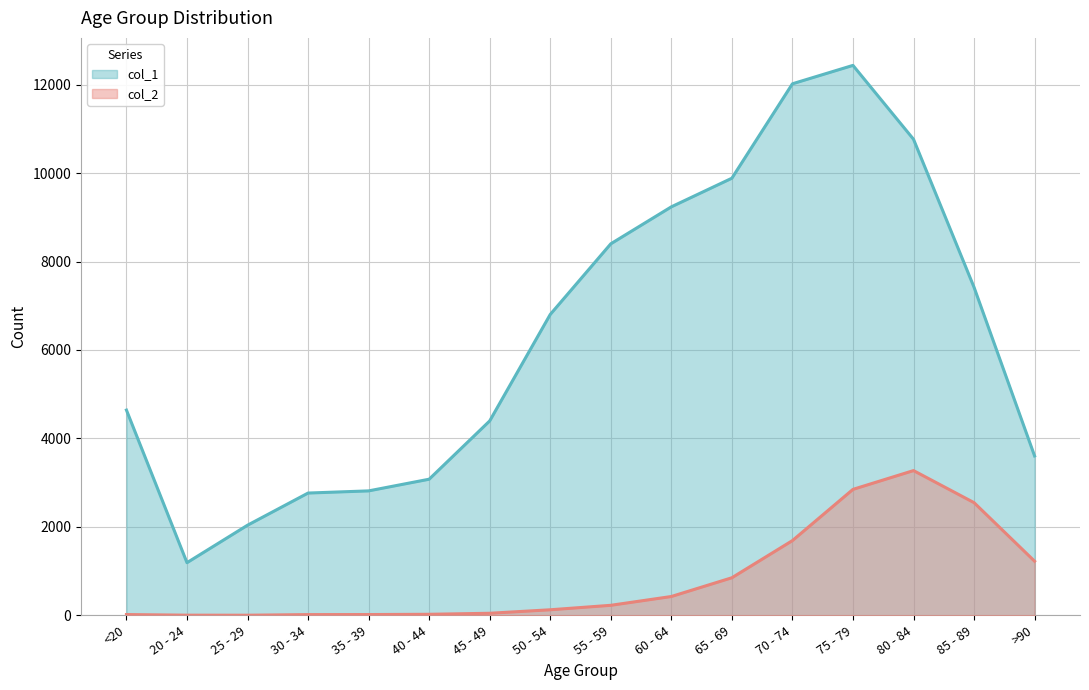

What is the sum of all col_2 values?

13343